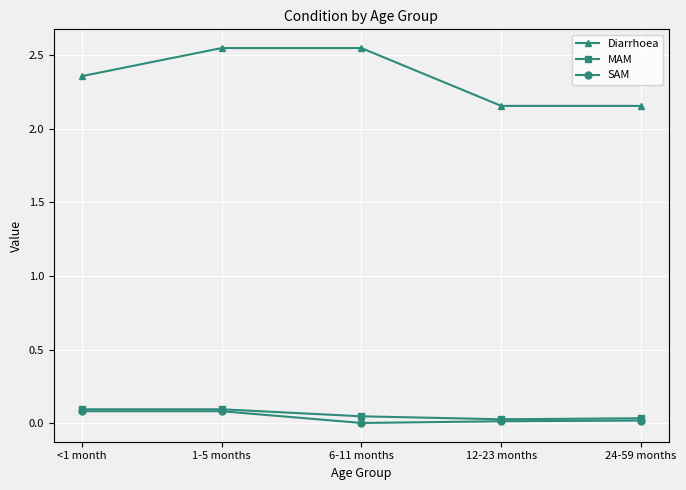

How many interior local valleys does the SAM series have?

1